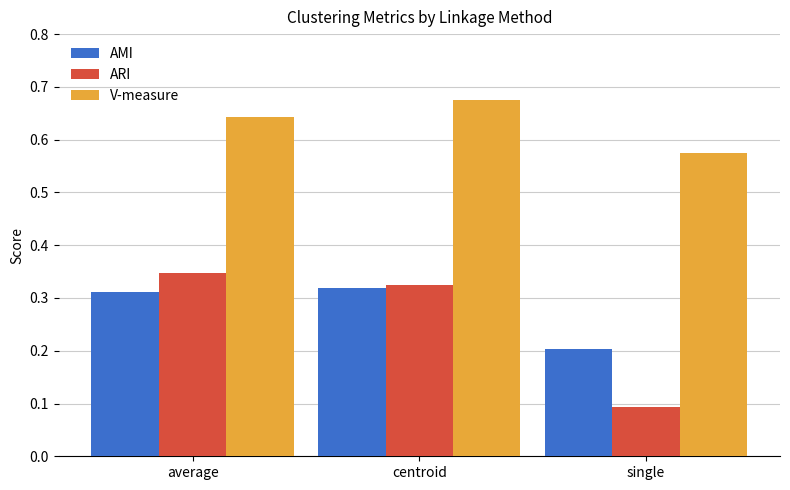

What is the sum of all AMI values?

0.8